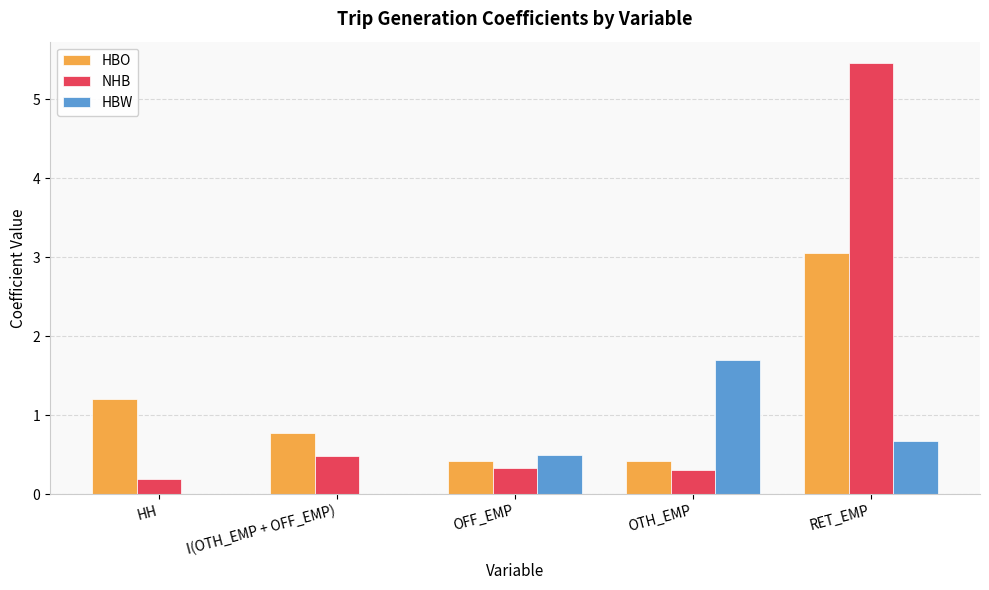

How many series are shown in this chart?

3